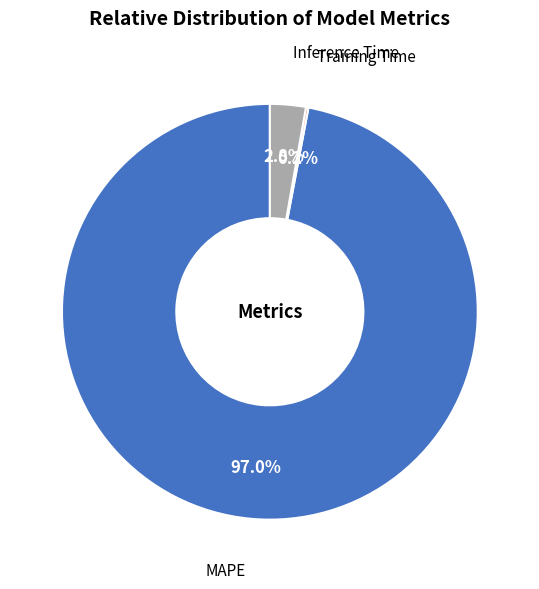

Between MAPE and Inference Time, which is larger?

MAPE